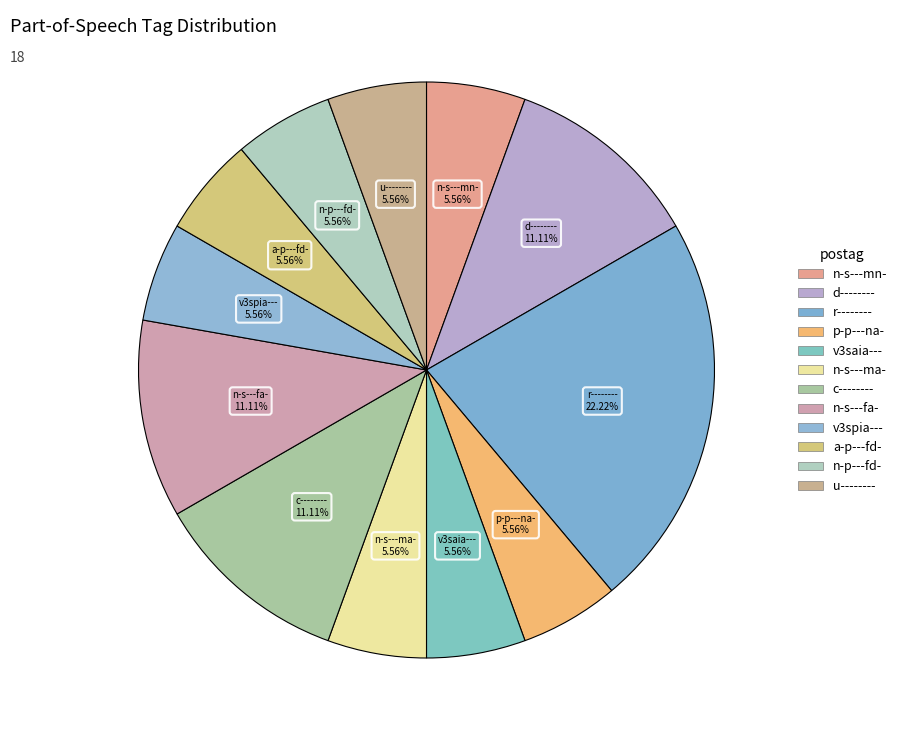

Does u-------- account for over 50% of the chart?

No